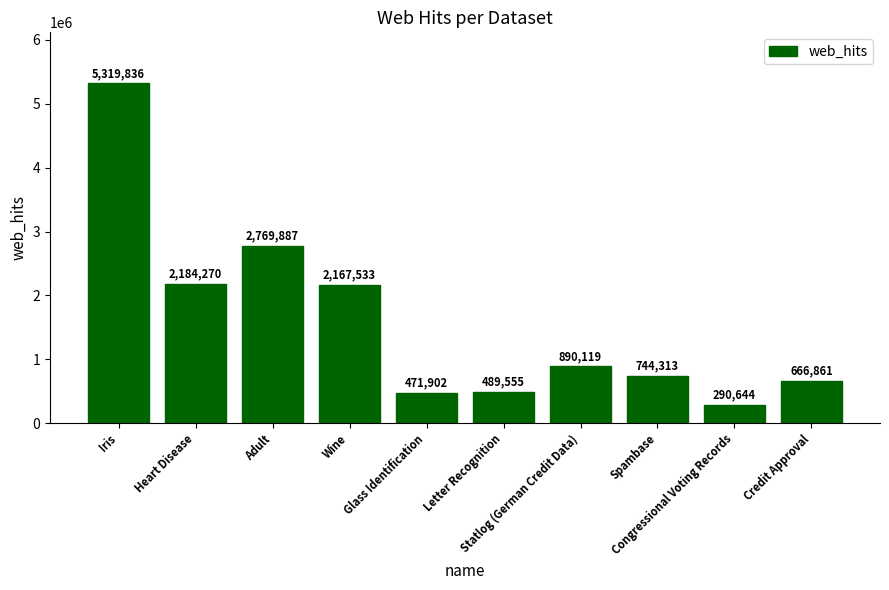

What is the approximate value at Congressional Voting Records, to the nearest 100?

290600